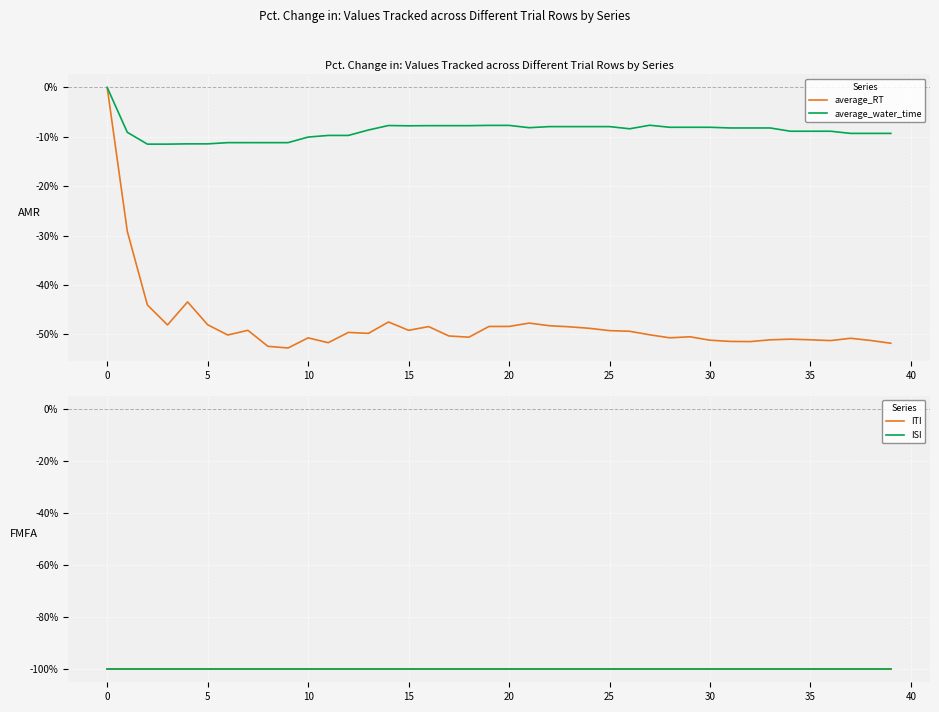

Reading left to right, extract all data points from this chart.

average_RT: 0.0	-29.1	-44.0	-48.1	-43.4	-48.0	-50.1	-49.2	-52.4	-52.8	-50.7	-51.7	-49.6	-49.8	-47.5	-49.2	-48.4	-50.3	-50.6	-48.4	-48.4	-47.7	-48.2	-48.5	-48.8	-49.2	-49.4	-50.1	-50.7	-50.5	-51.2	-51.4	-51.5	-51.1	-51.0	-51.1	-51.3	-50.8	-51.2	-51.8
average_water_time: 0.0	-9.1	-11.5	-11.5	-11.4	-11.4	-11.2	-11.2	-11.2	-11.2	-10.0	-9.7	-9.7	-8.6	-7.7	-7.8	-7.7	-7.7	-7.7	-7.7	-7.7	-8.1	-7.9	-7.9	-7.9	-7.9	-8.4	-7.6	-8.1	-8.1	-8.1	-8.2	-8.2	-8.2	-8.9	-8.9	-8.9	-9.3	-9.3	-9.3
ITI: -100.0	-100.0	-100.0	-100.0	-100.0	-100.0	-100.0	-100.0	-100.0	-100.0	-100.0	-100.0	-100.0	-100.0	-100.0	-100.0	-100.0	-100.0	-100.0	-100.0	-100.0	-100.0	-100.0	-100.0	-100.0	-100.0	-100.0	-100.0	-100.0	-100.0	-100.0	-100.0	-100.0	-100.0	-100.0	-100.0	-100.0	-100.0	-100.0	-100.0
ISI: -100.0	-100.0	-100.0	-100.0	-100.0	-100.0	-100.0	-100.0	-100.0	-100.0	-100.0	-100.0	-100.0	-100.0	-100.0	-100.0	-100.0	-100.0	-100.0	-100.0	-100.0	-100.0	-100.0	-100.0	-100.0	-100.0	-100.0	-100.0	-100.0	-100.0	-100.0	-100.0	-100.0	-100.0	-100.0	-100.0	-100.0	-100.0	-100.0	-100.0